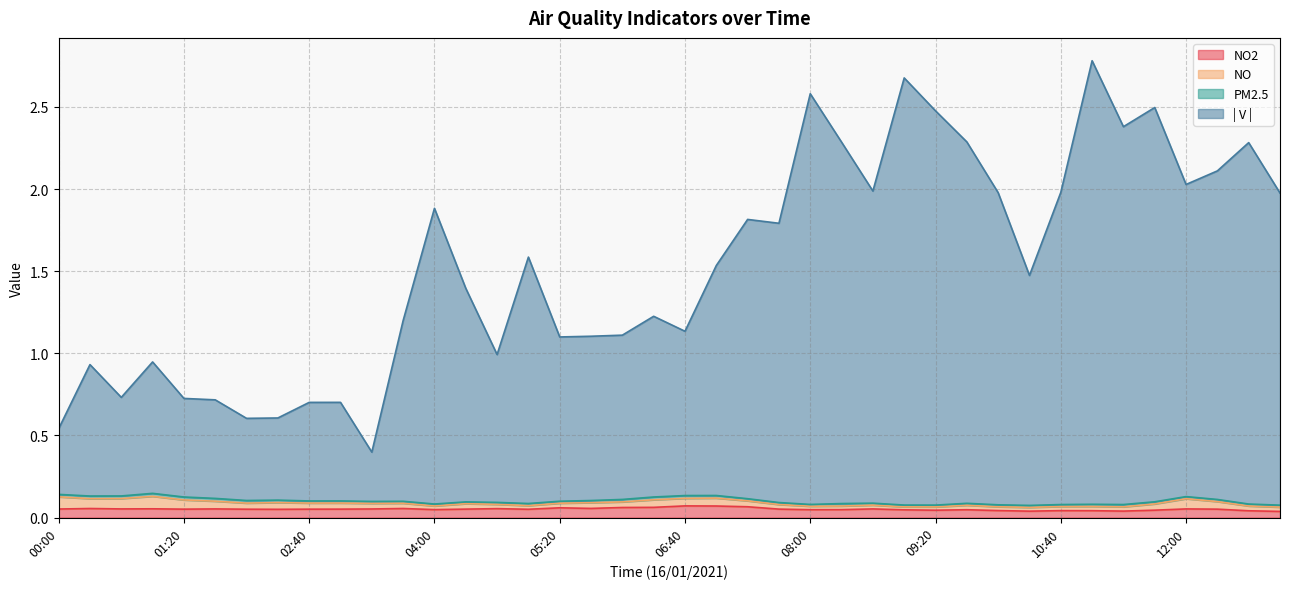

True or false: | V | and NO2 intersect in this chart.

False